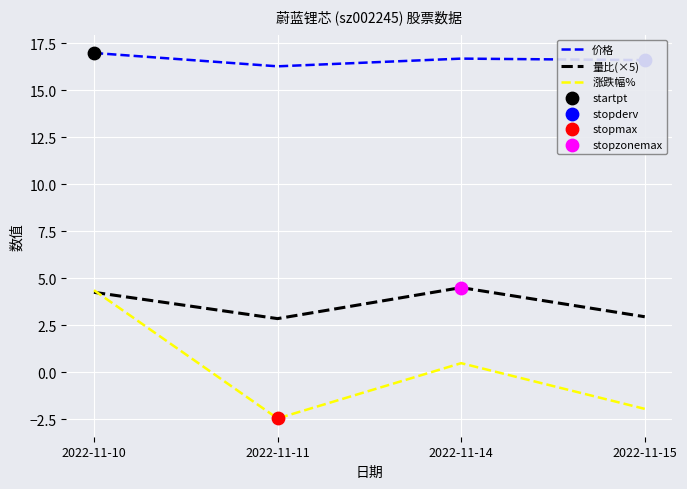

Is the value of 涨跌幅% at 2022-11-10 greater than the value of 量比(×5) at 2022-11-15?

Yes